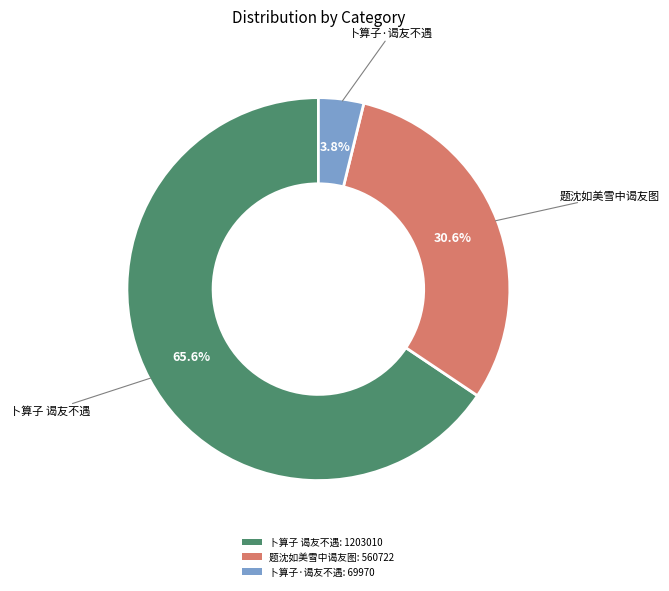

Which category has the biggest portion of the pie?

卜算子 谒友不遇